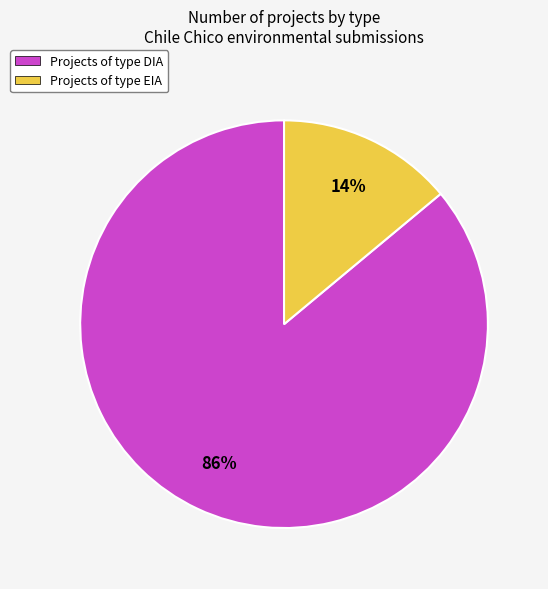

To the nearest percent, what is the average slice percentage?

50%